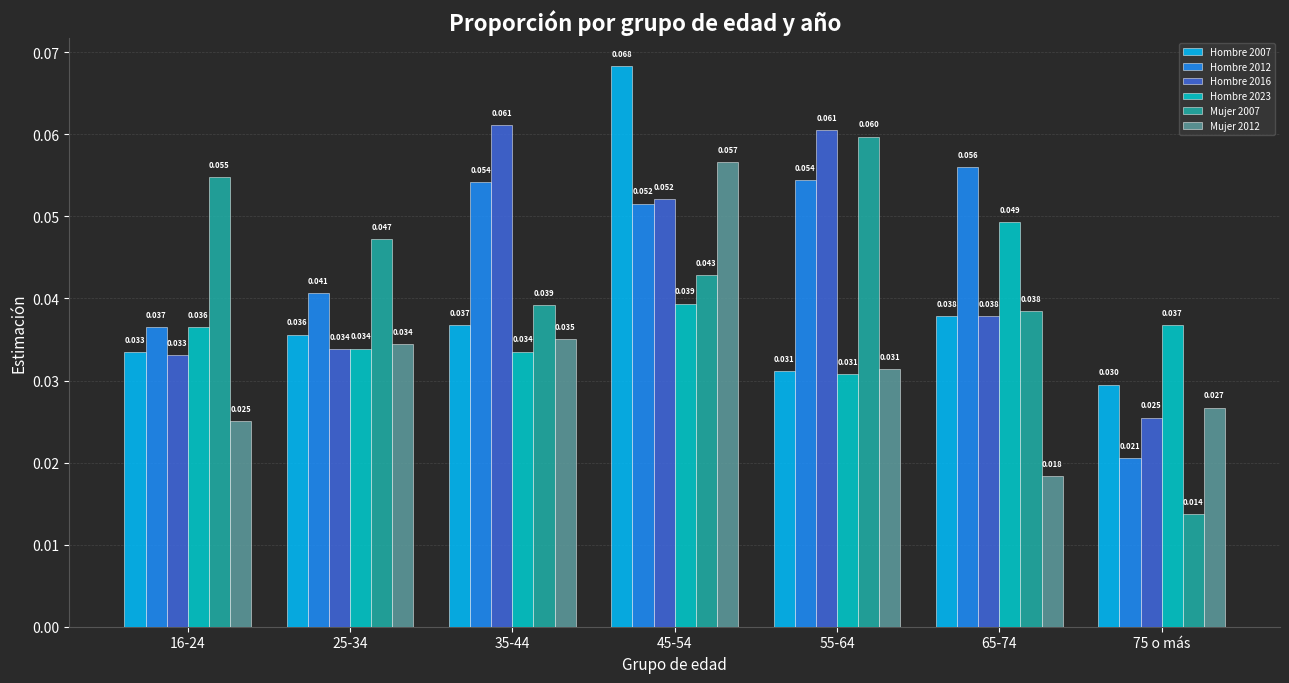

Is the value of Mujer 2007 at 35-44 greater than the value of Hombre 2023 at 25-34?

Yes